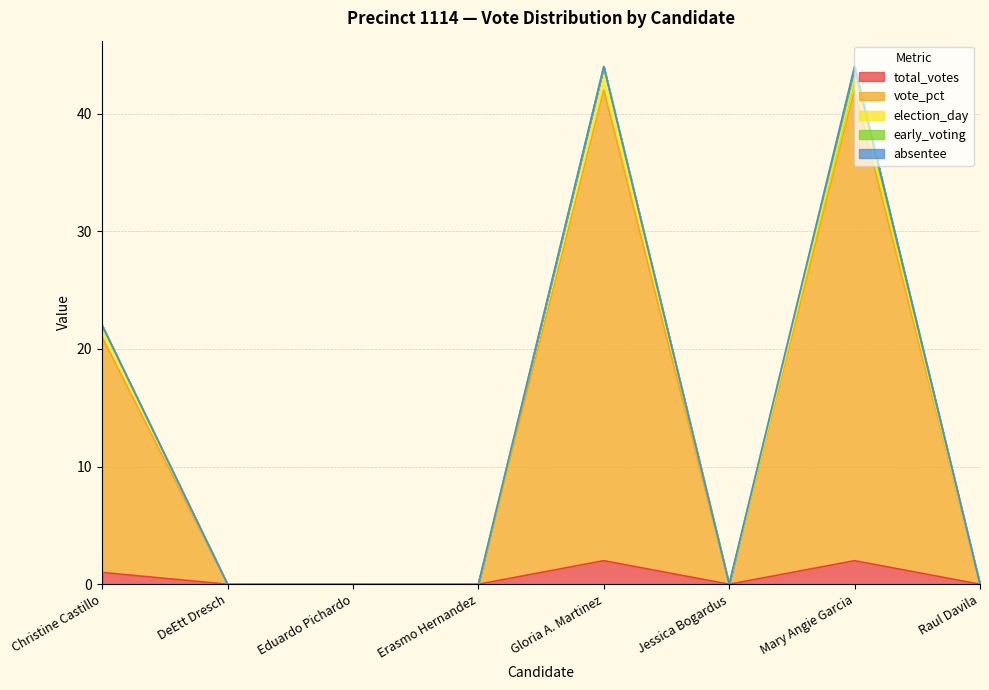

At which label does election_day reach its peak?

Gloria A. Martinez